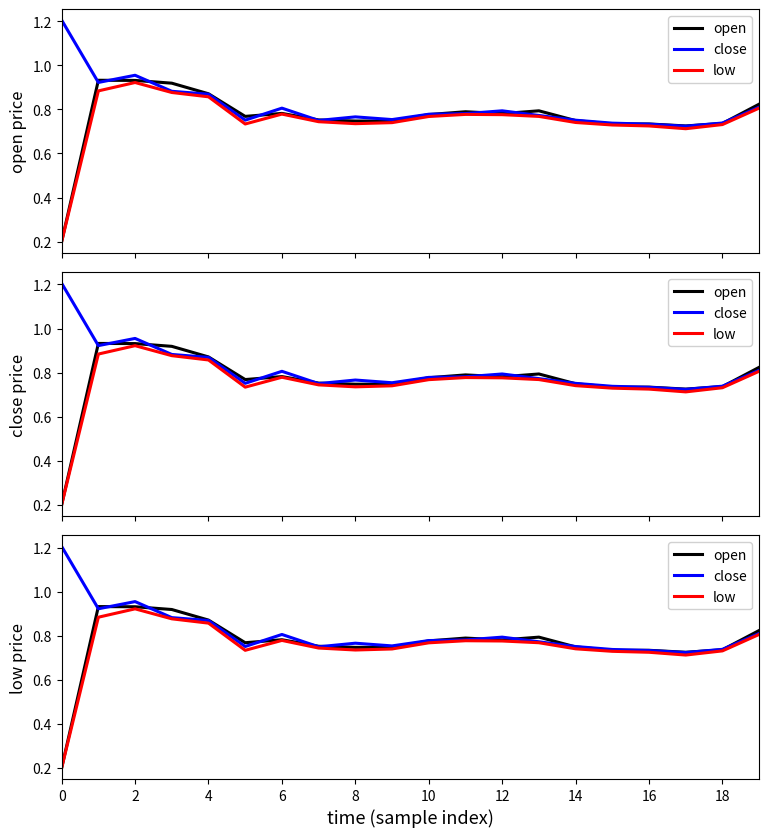

Does the chart have visible grid lines?

No